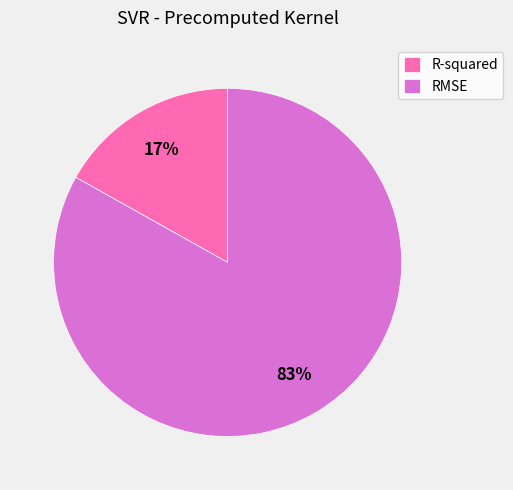

To the nearest percent, what is the combined percentage of R-squared and RMSE?

100%